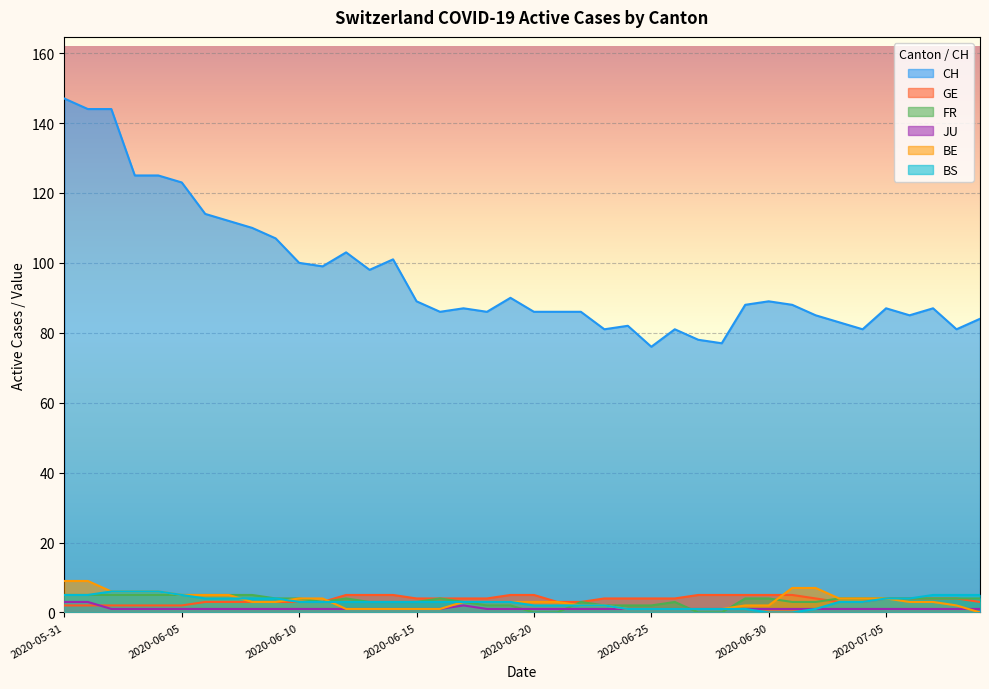

How many interior local peaks does the CH series have?

9